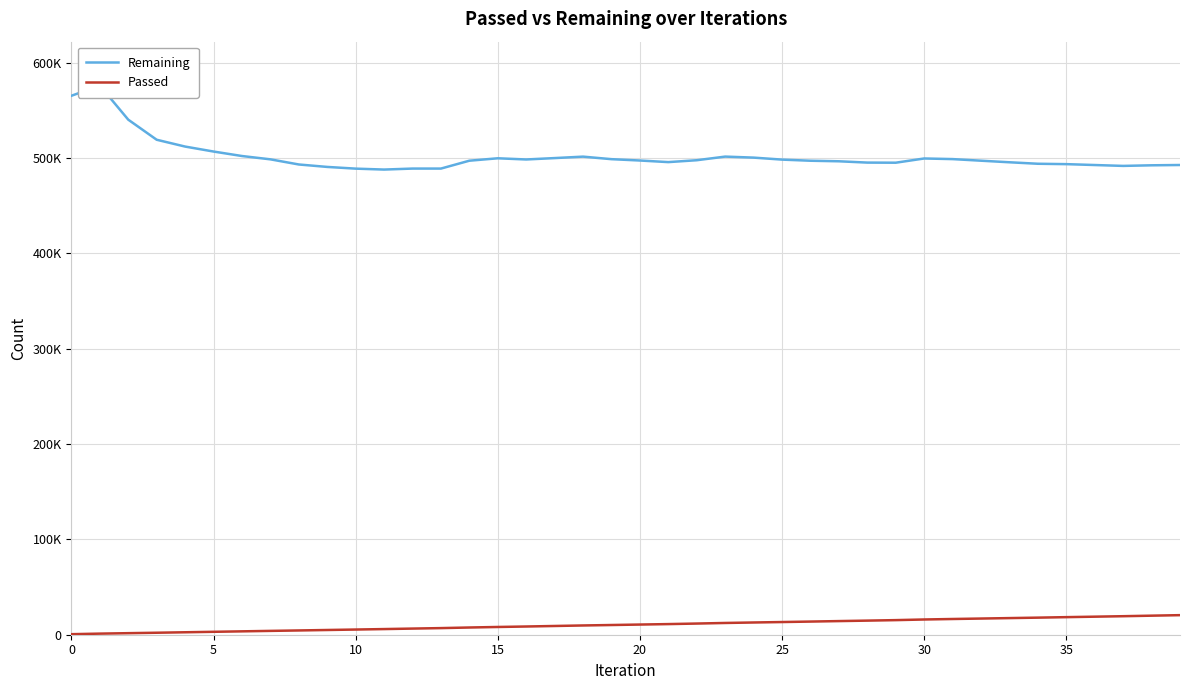

Reading left to right, extract all data points from this chart.

Remaining: 565455	576120	540376	519306	512155	506940	502237	498759	493356	490794	489000	488024	489063	489058	497317	499855	498608	500072	501587	498931	497516	495846	497824	501627	500562	498468	497288	496714	495334	495218	499649	499002	497325	495670	494115	493711	492787	491864	492498	492814
Passed: 566	1154	1626	2085	2573	3060	3540	4022	4480	4957	5438	5927	6441	6944	7573	8127	8622	9166	9714	10182	10671	11154	11719	12335	12834	13306	13799	14308	14793	15316	15984	16495	16971	17445	17921	18437	18933	19429	19986	20533